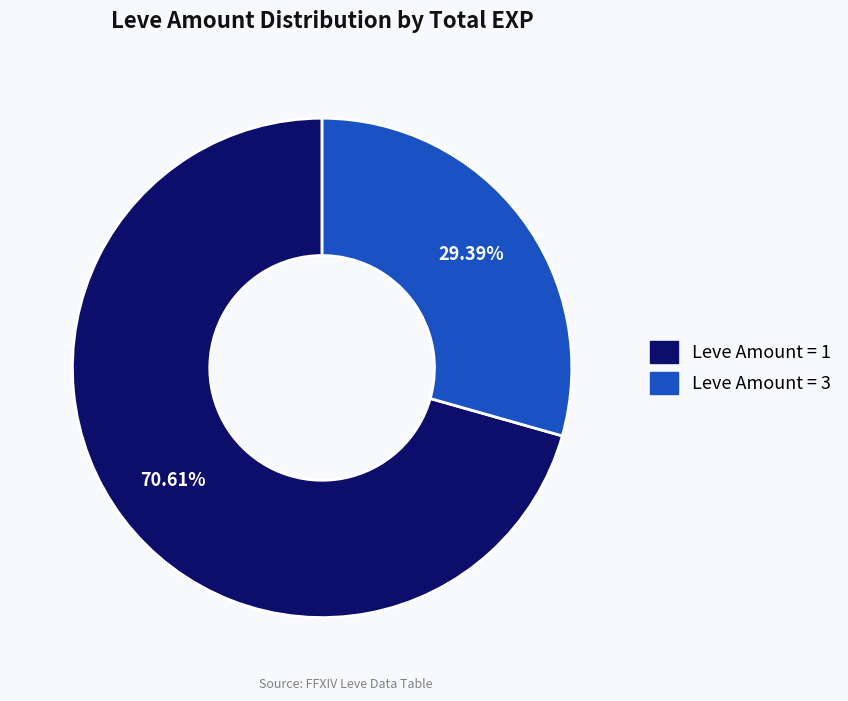

Does any single category account for the majority?

Yes